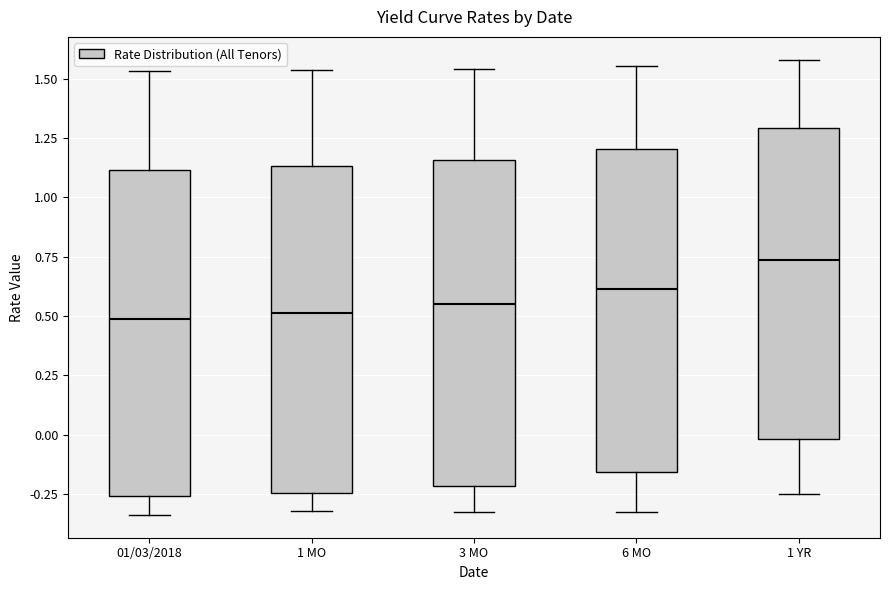

Where does the upper whisker of the box for 1 YR end on the y-axis? The values are not printed on the chart, so give them approximately, as read against the axis.

1.60